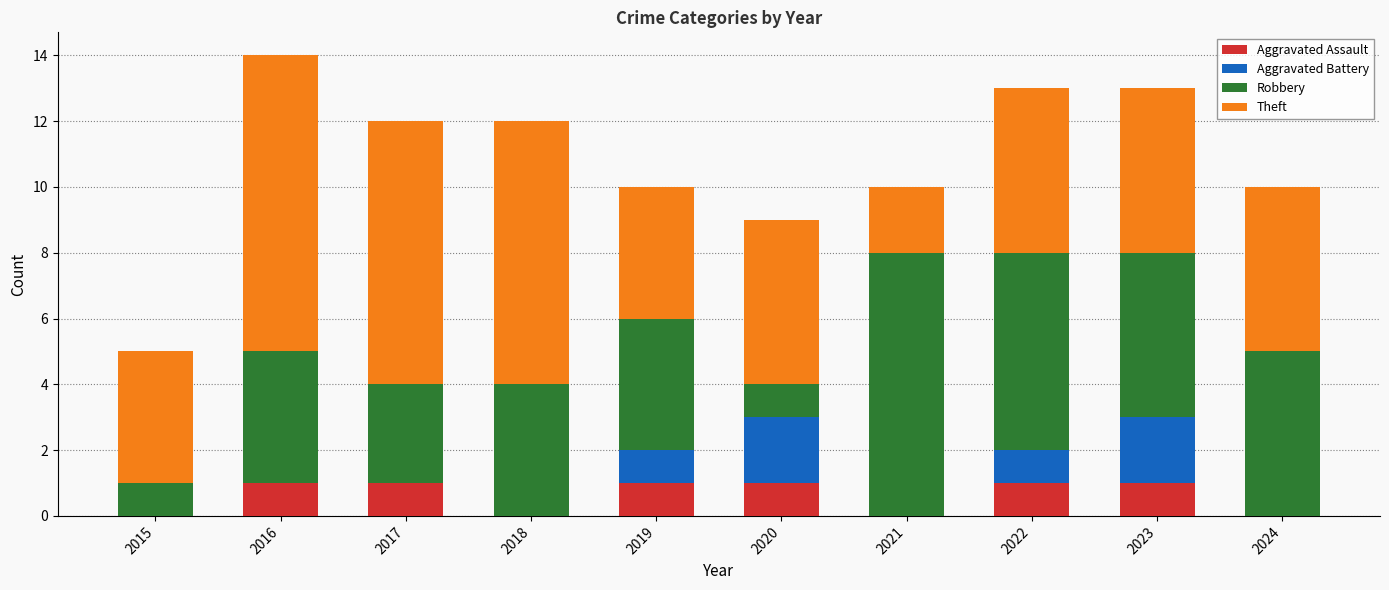

The value of Aggravated Assault at 2021 is 0. True or false?

True